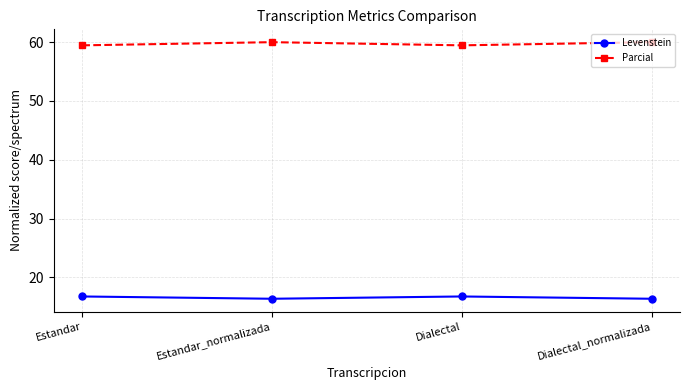

Is the value of Parcial at Dialectal greater than the value of Levenstein at Dialectal_normalizada?

Yes